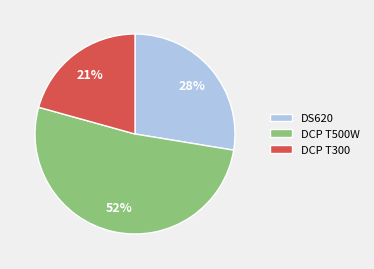

Combined, do DS620 and DCP T300 account for over 50%?

No